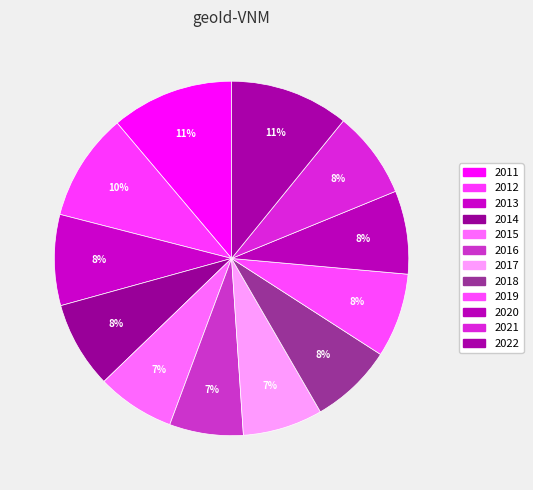

How many slices are in this pie chart?

12